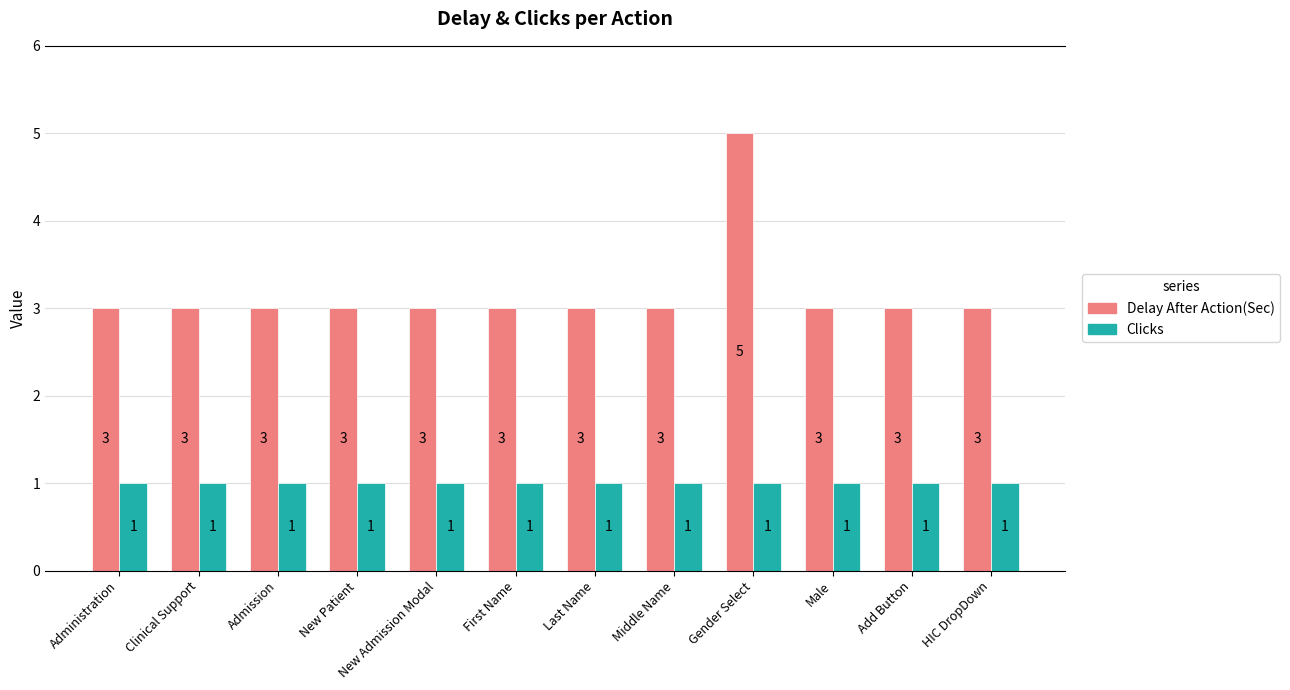

Rank the series at Add Button from highest to lowest value.

Delay After Action(Sec), Clicks